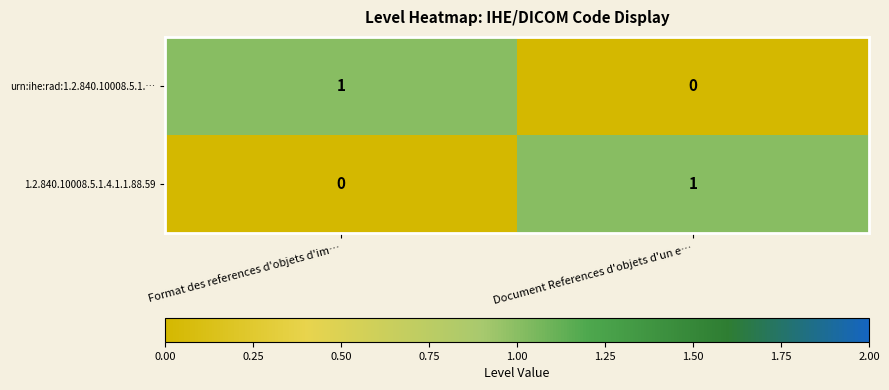

Is it true that urn:ihe:rad:1.2.840.10008.5.1.… equals 0 at Document References d'objets d'un e…?

True